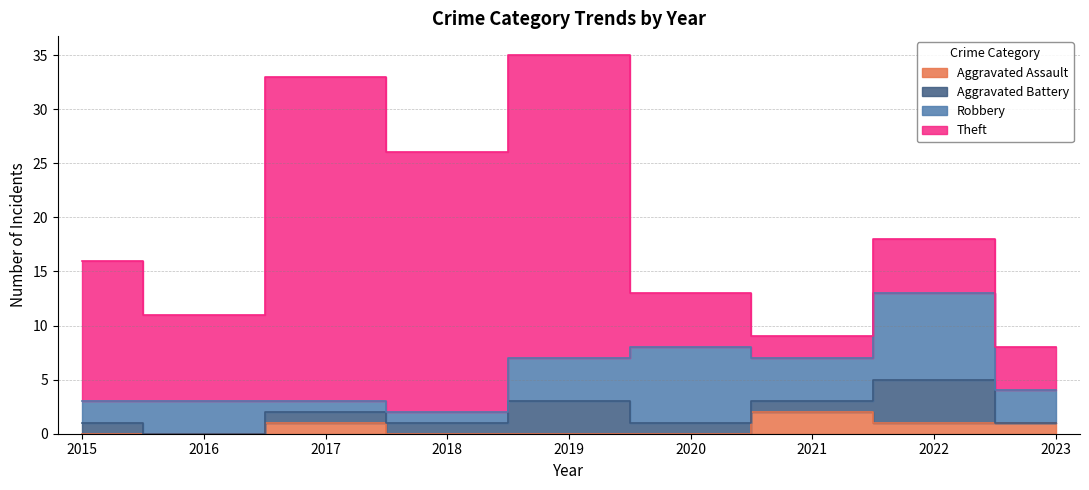

True or false: Robbery has more than 1 points higher than both neighbors.

True